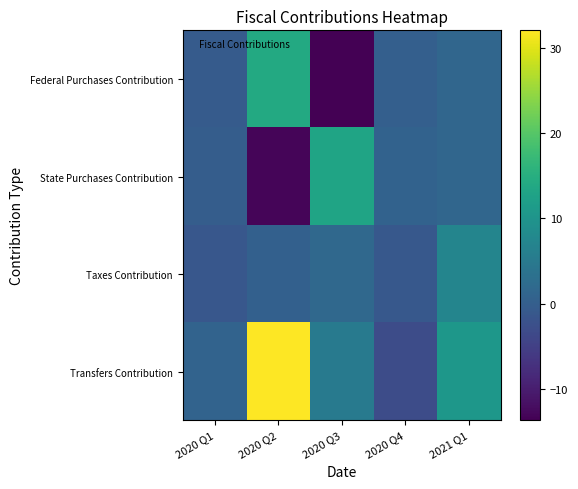

At which category is the sum across all series the highest?

2020 Q2